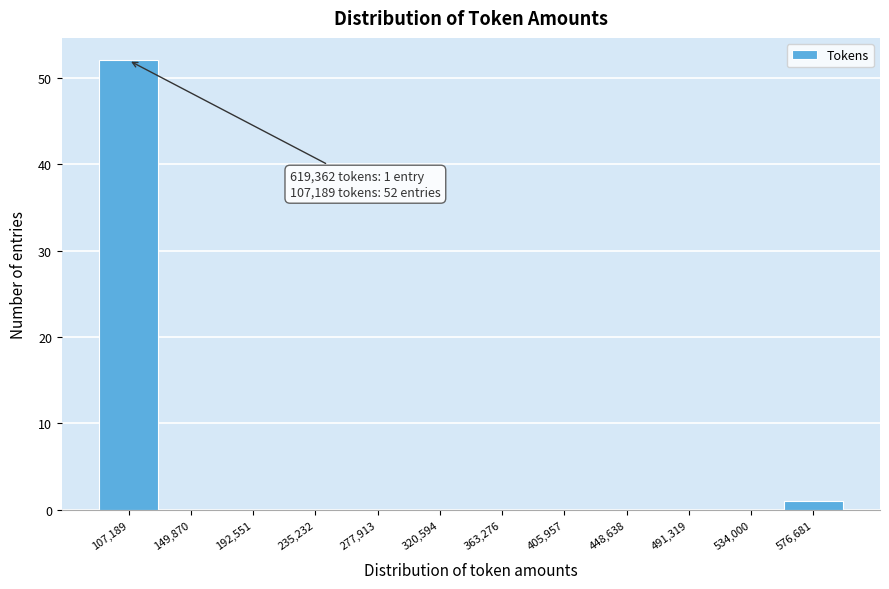

Reading left to right, extract all data points from this chart.

107,189=52	149,870=0	192,551=0	235,232=0	277,913=0	320,594=0	363,276=0	405,957=0	448,638=0	491,319=0	534,000=0	576,681=1